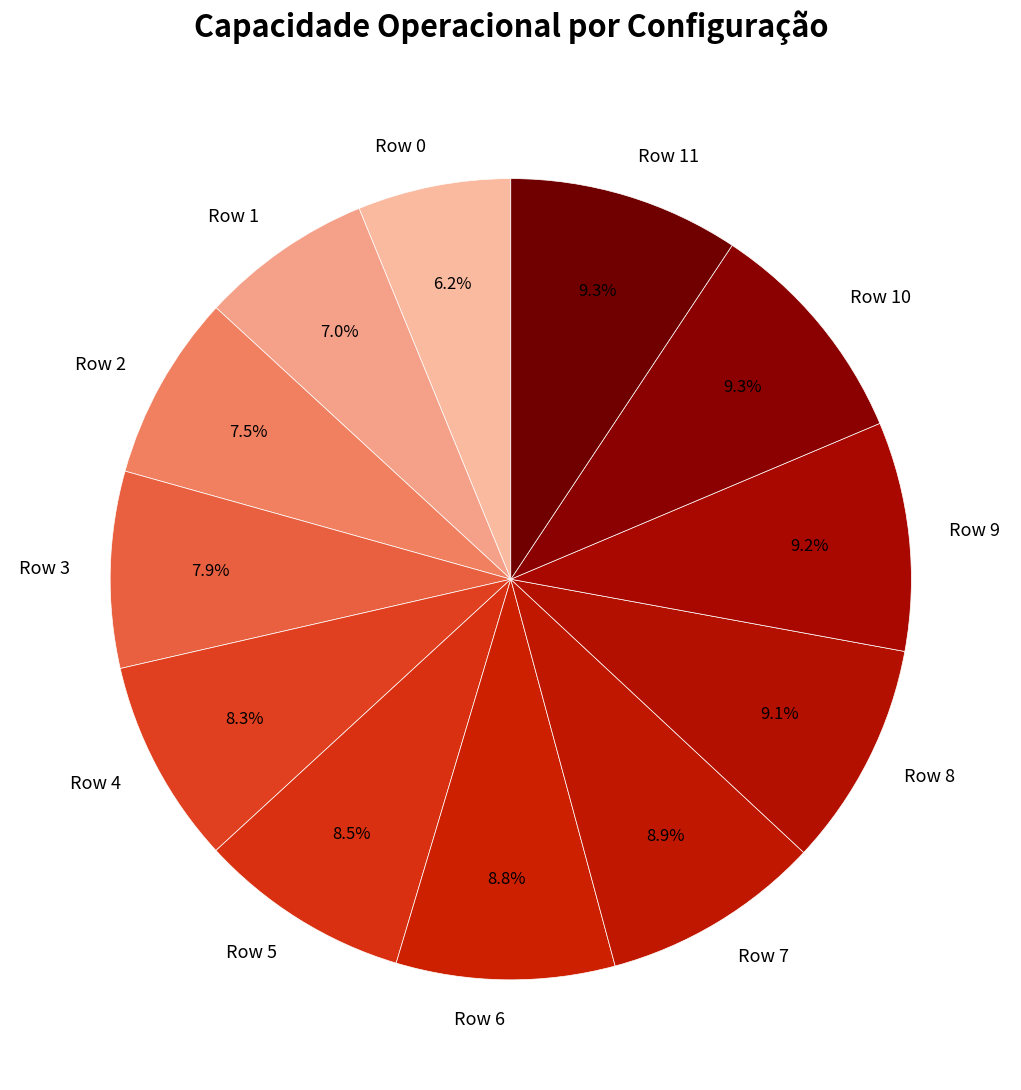

Does Row 4 account for over 50% of the chart?

No